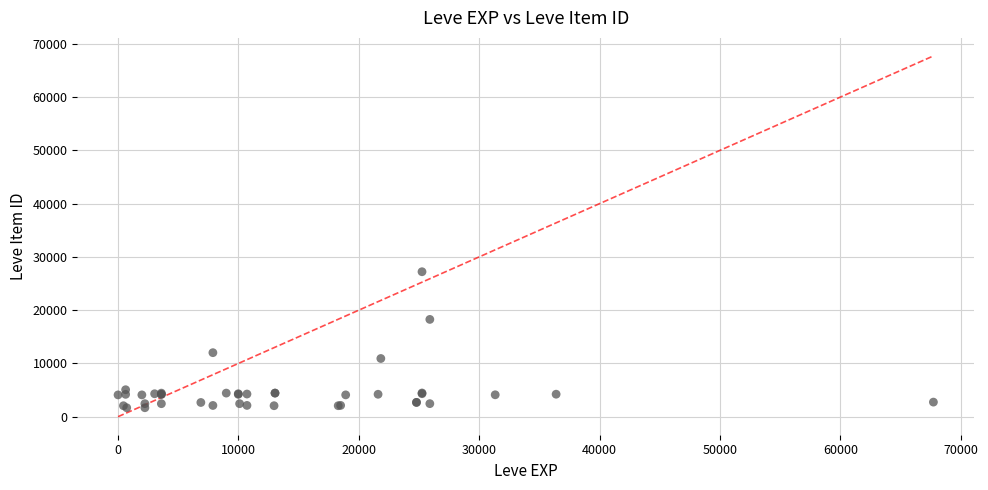

What Y value in the scatter plot is closest to 14448?

12018